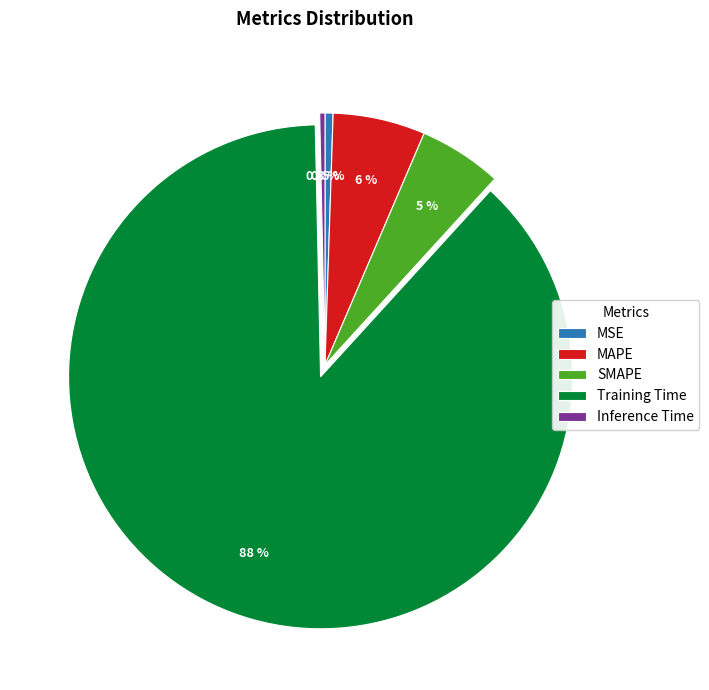

What is the largest slice in the pie chart?

Training Time